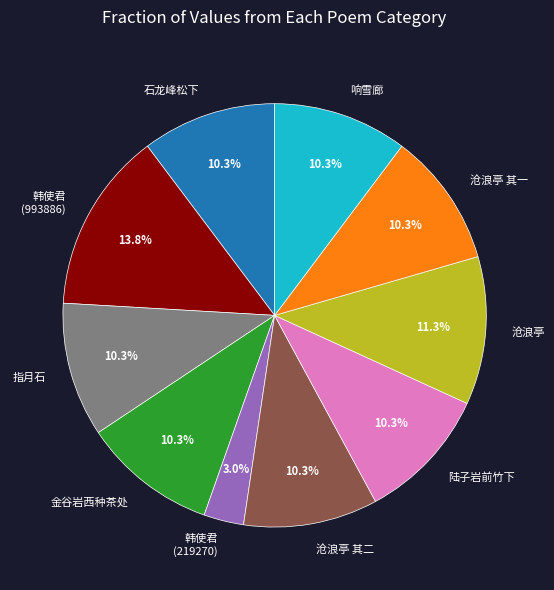

Do 沧浪亭 and 金谷岩西种茶处 together represent more than half of the pie?

No